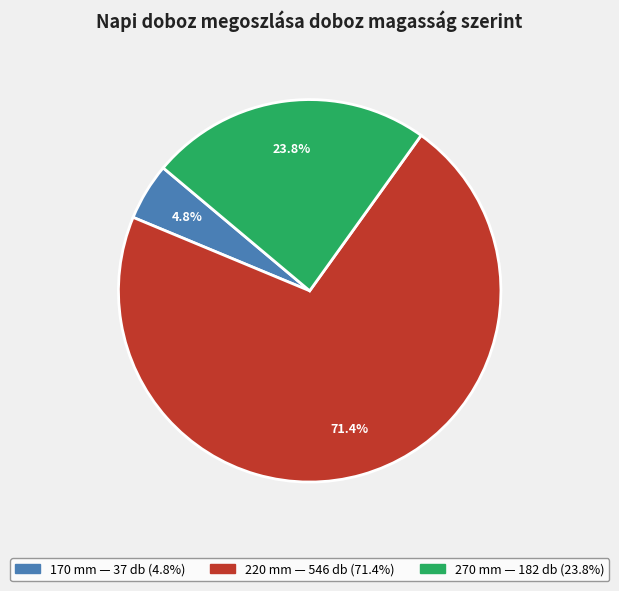

The 220 slice represents 71% of the pie. True or false?

True